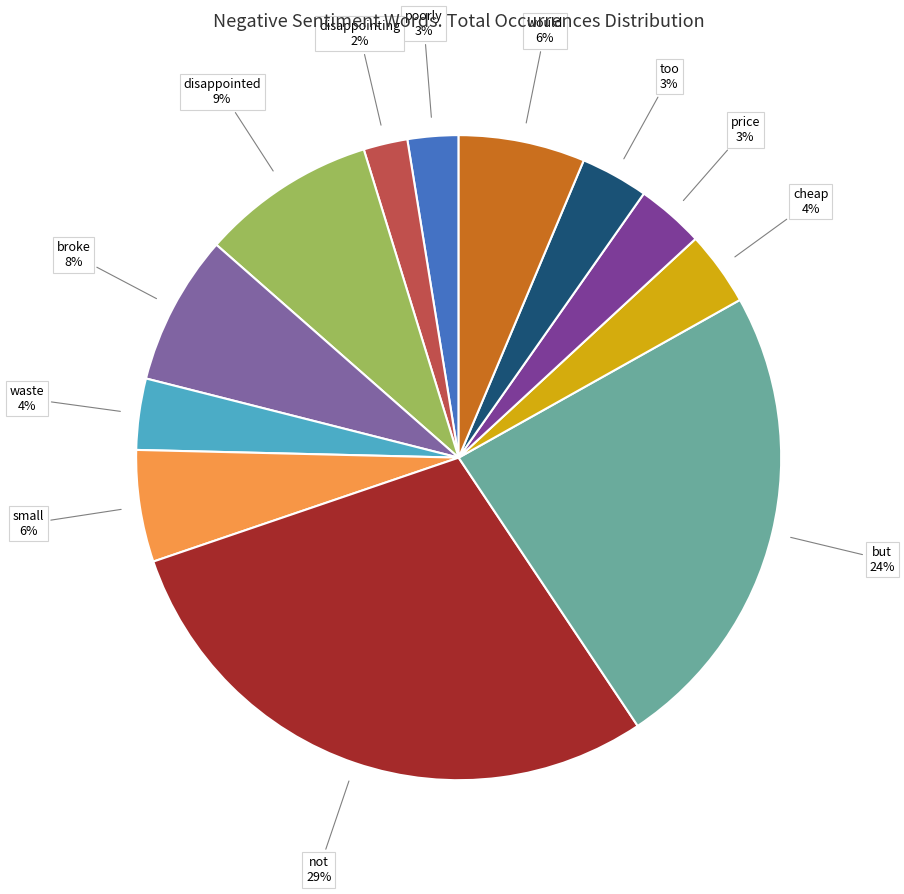

To the nearest percent, what is the combined percentage of not and disappointed?

38%